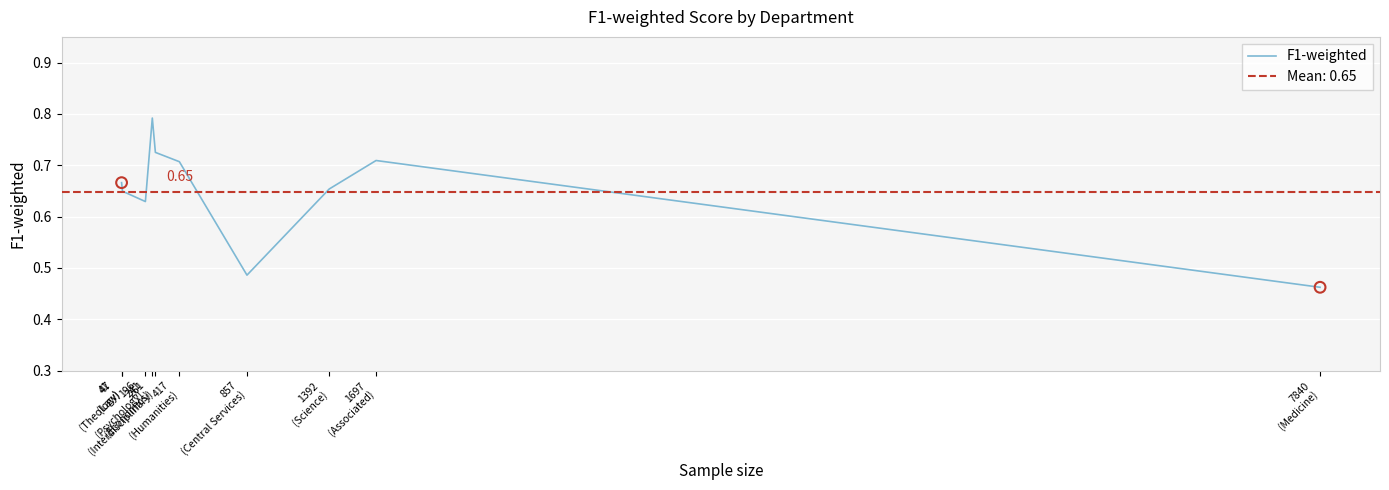

Which has a higher value, 7840
(Medicine) or 1697
(Associated)?

1697
(Associated)